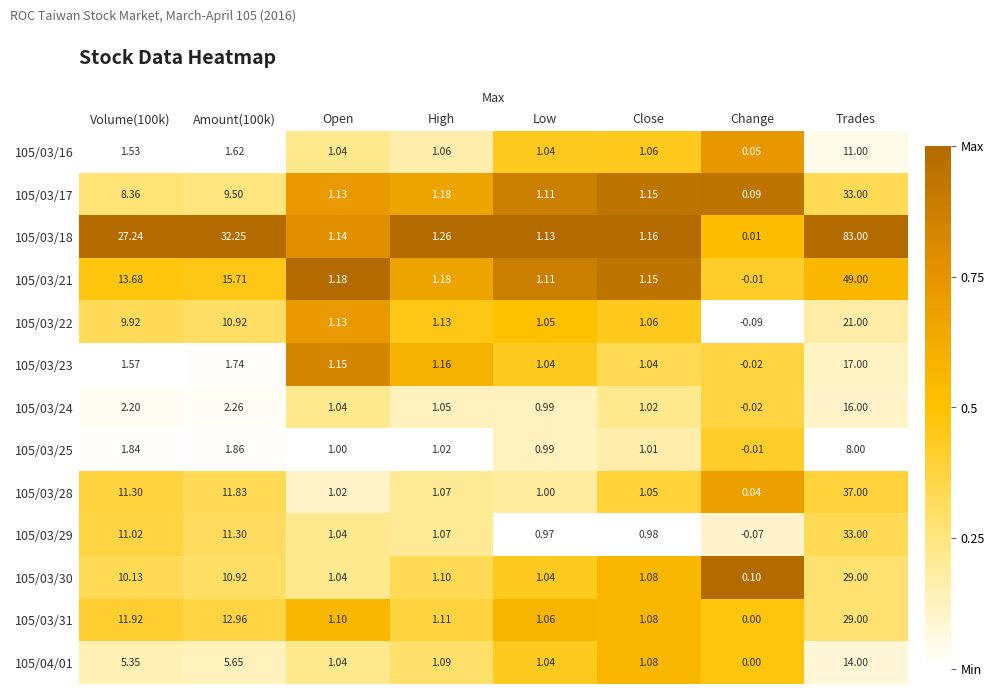

Which series has the largest total across all categories?

105/03/18